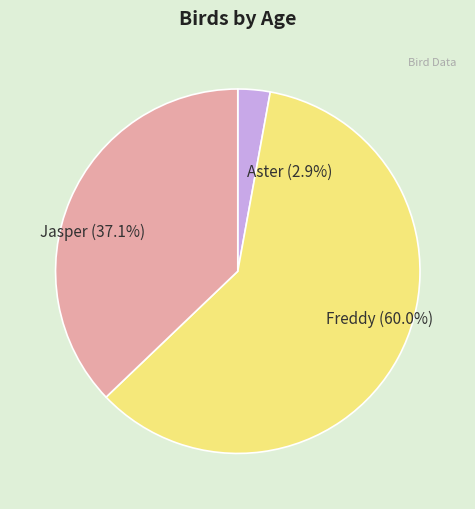

Is it true that Aster is 3% of the pie?

True